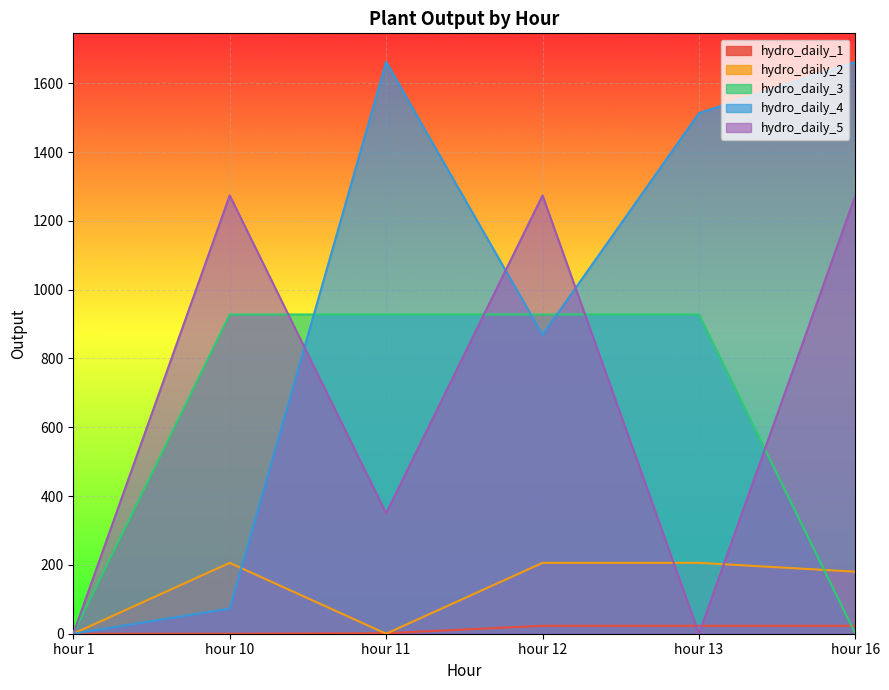

List the series in order of their peak value, highest first.

hydro_daily_4, hydro_daily_5, hydro_daily_3, hydro_daily_2, hydro_daily_1